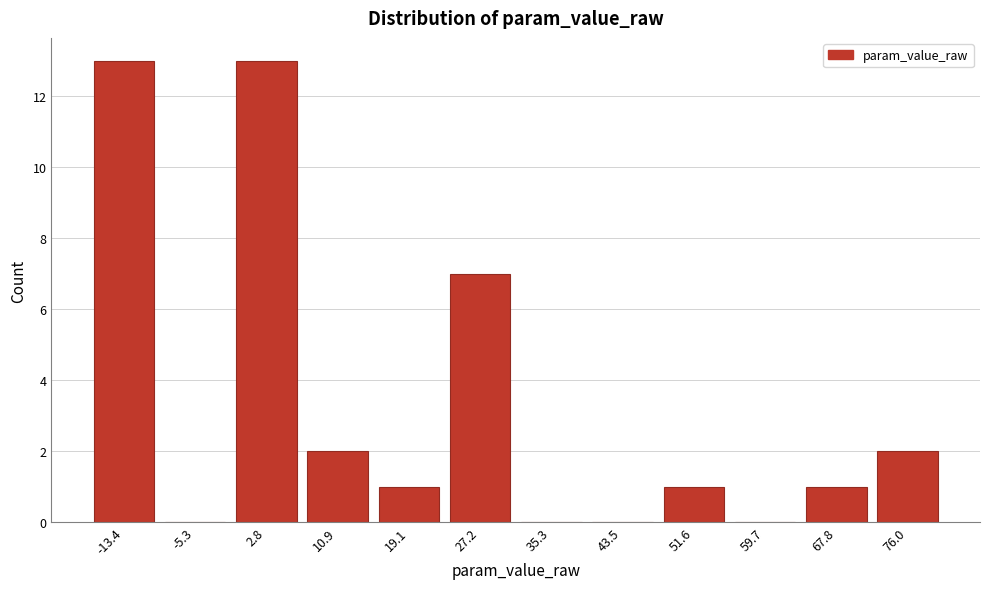

Reading left to right, list all the values displayed in this chart.

-13.4=13	-5.3=0	2.8=13	10.9=2	19.1=1	27.2=7	35.3=0	43.5=0	51.6=1	59.7=0	67.8=1	76.0=2